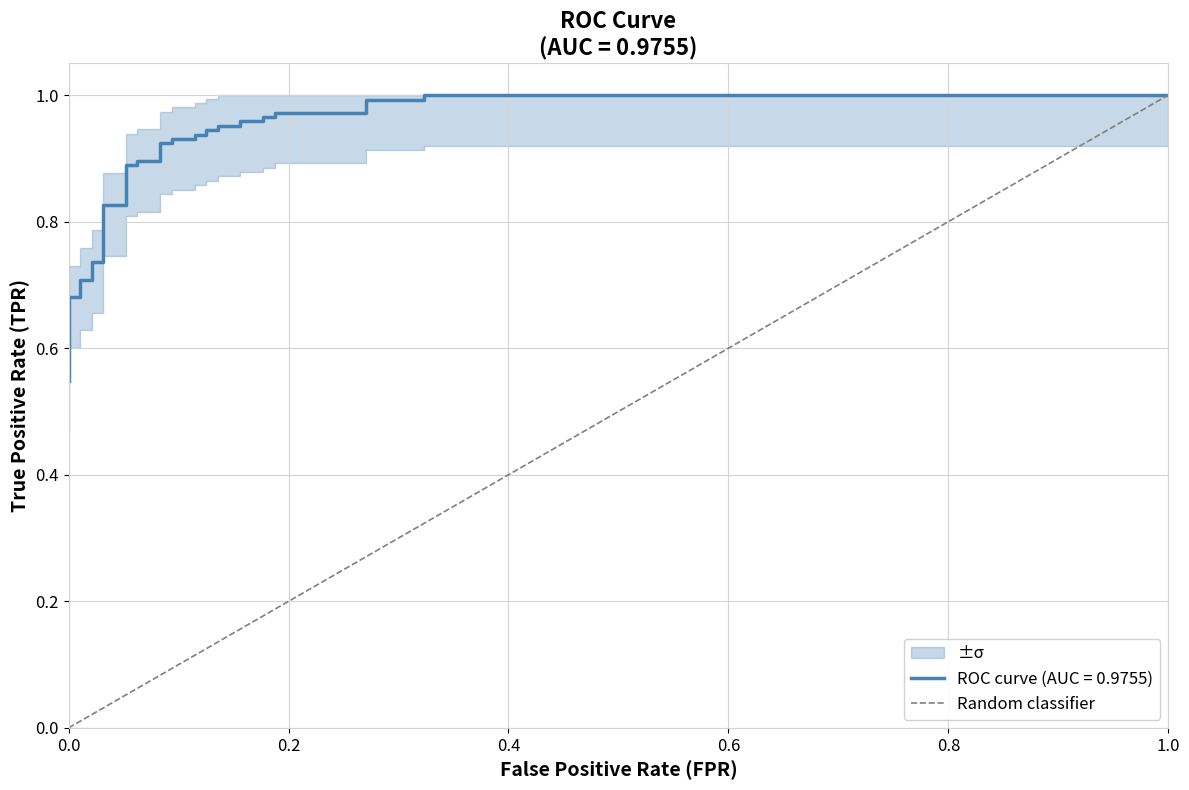

Is this an area chart (filled region under the line)?

No